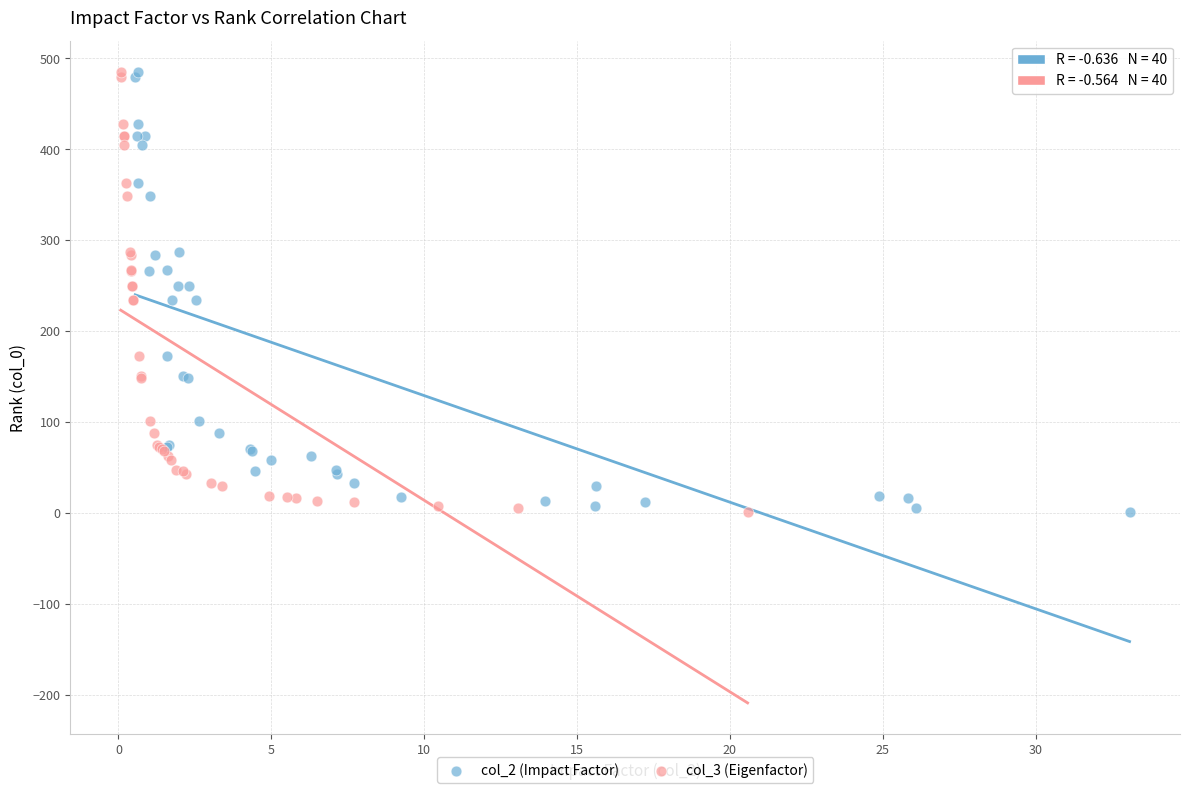

What are all the series names shown in the legend?

col_2 (Impact Factor), col_3 (Eigenfactor)